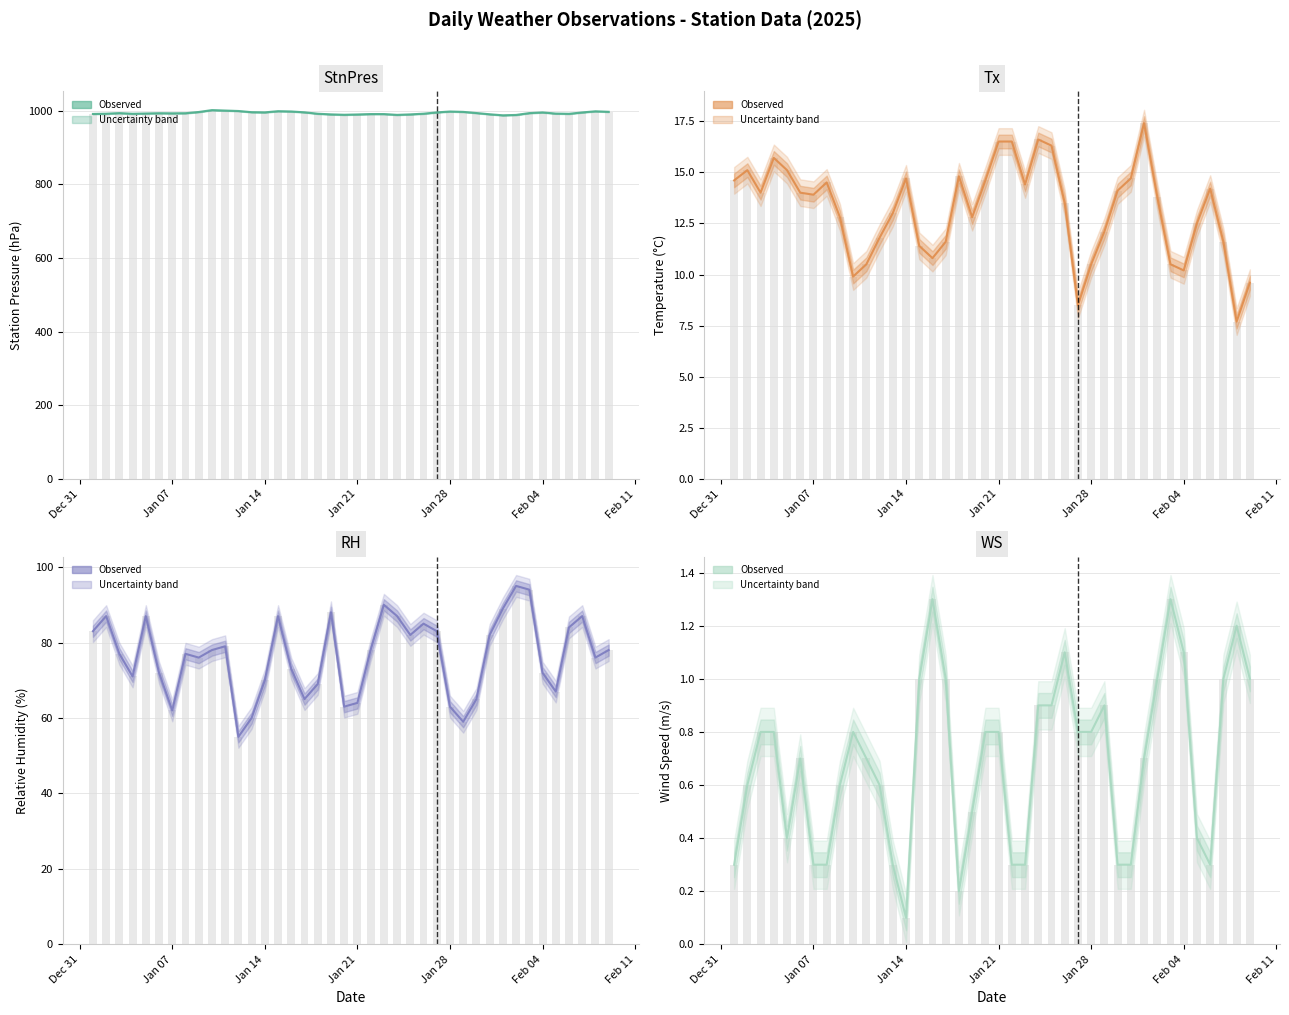

Which series has the largest total across all categories?

StnPres